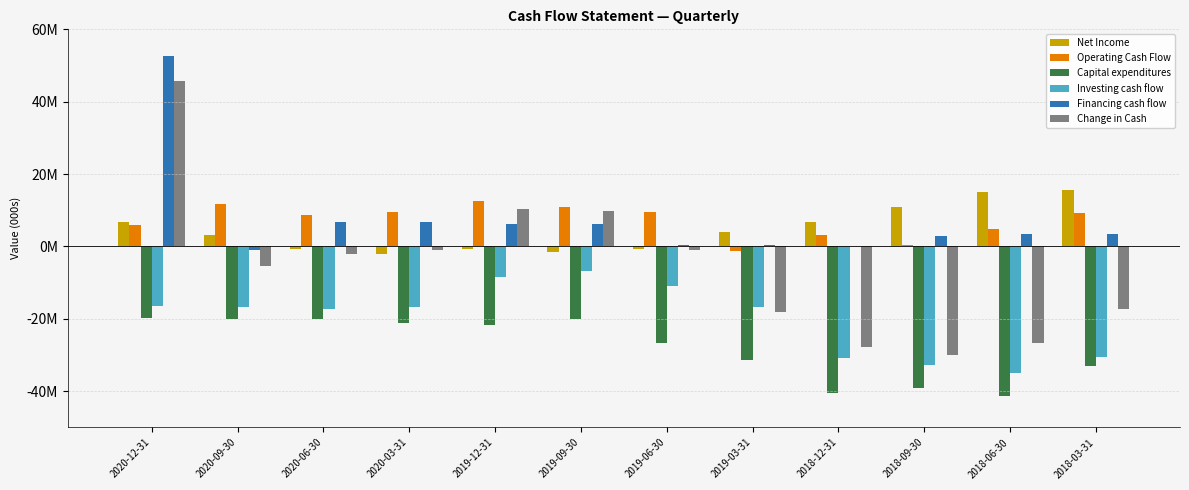

What are all the series names shown in the legend?

Net Income, Operating Cash Flow, Capital expenditures, Investing cash flow, Financing cash flow, Change in Cash